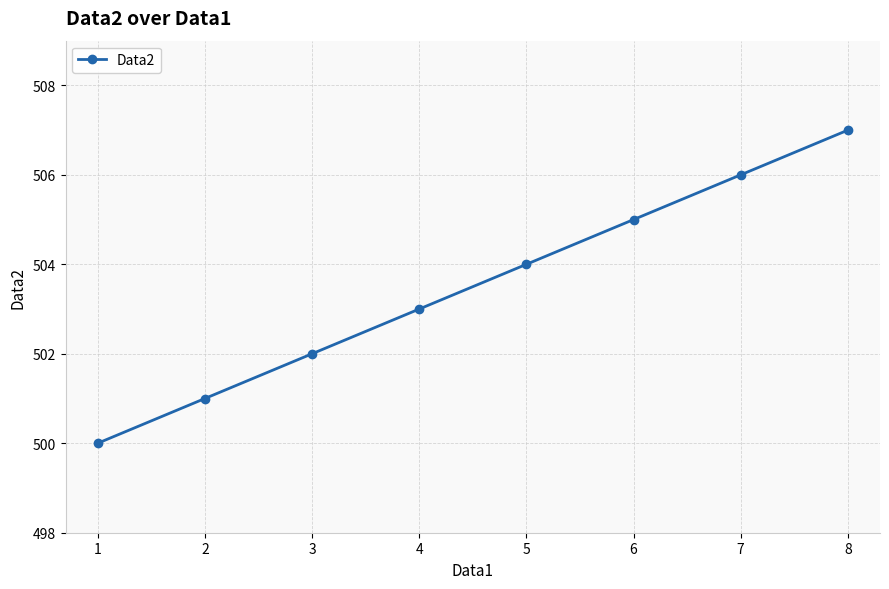

How many lines are shown in the chart?

1